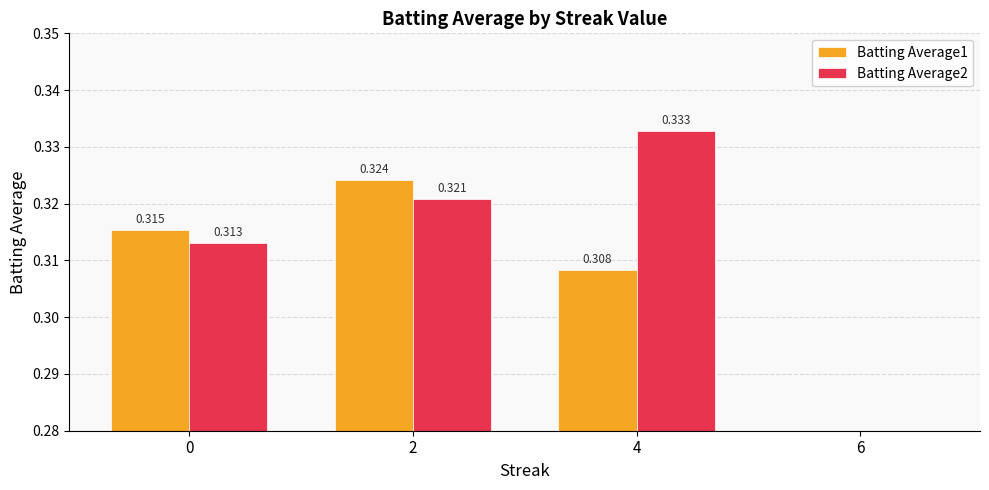

Which series has the widest spread of values?

Batting Average2